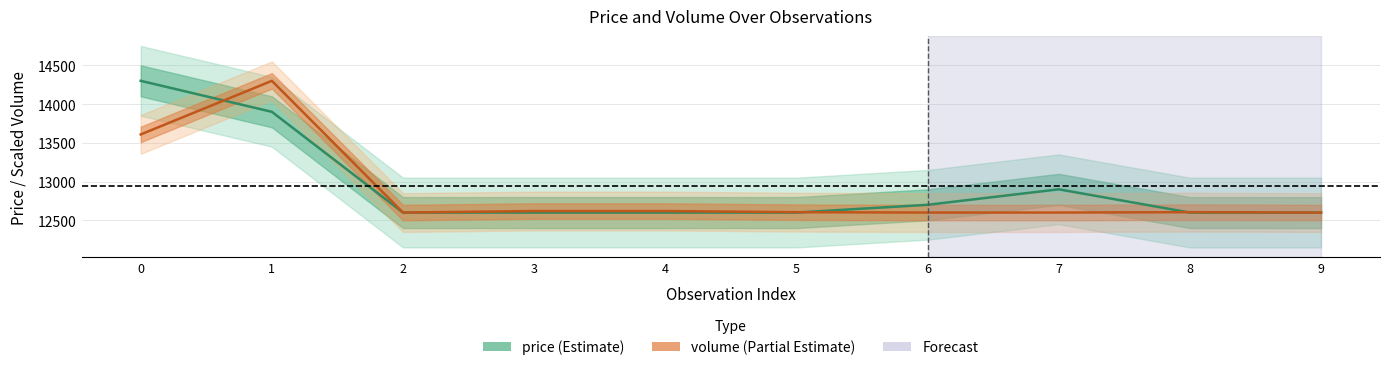

Between which two adjacent categories do volume (scaled) and price first intersect?

0 and 1